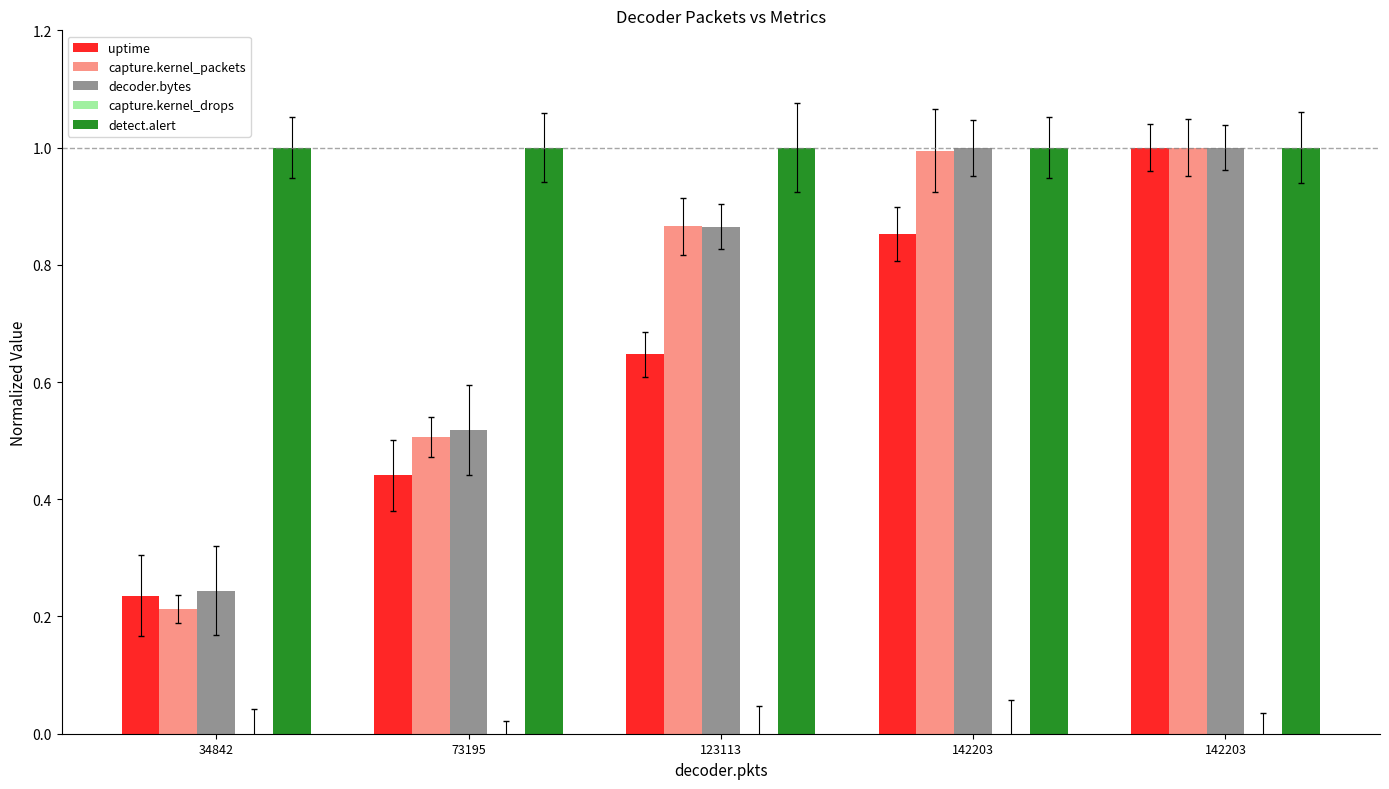

What is the difference between the decoder.bytes values at 142203 and 34842?

0.8